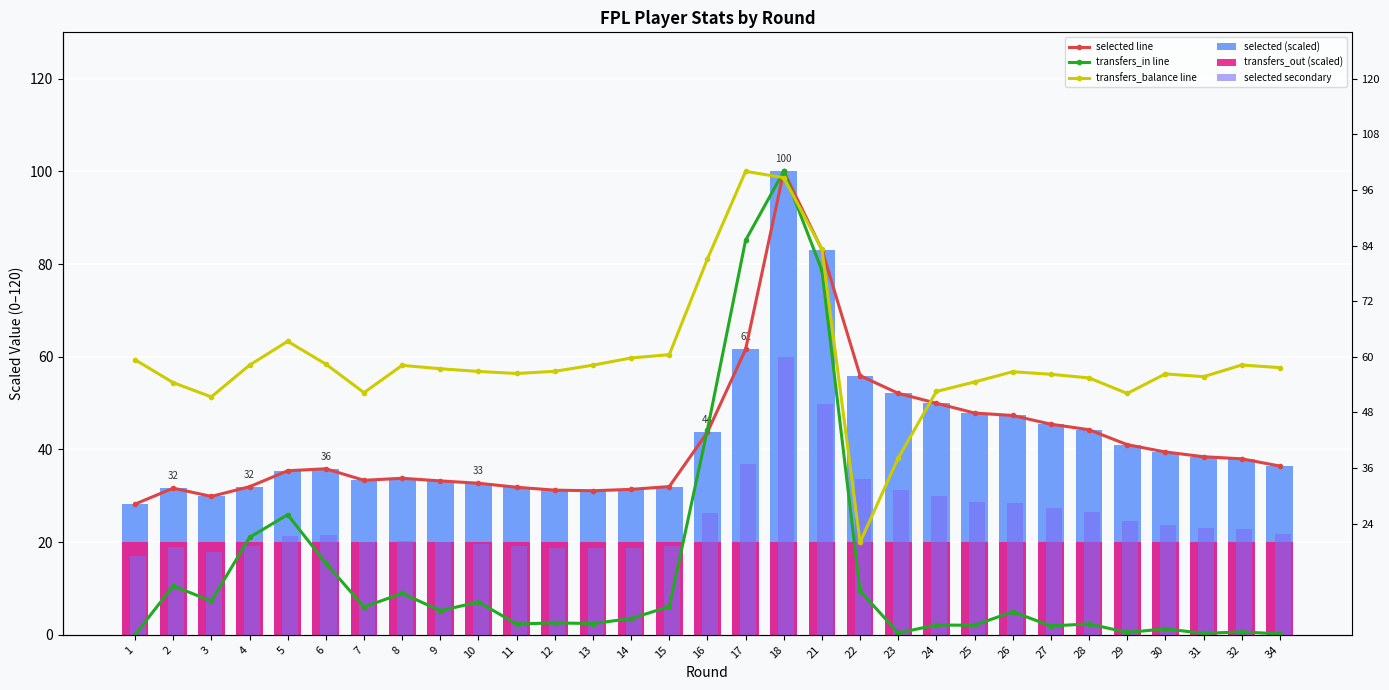

Is the value of selected line at 13 greater than the value of transfers_balance line at 25?

No